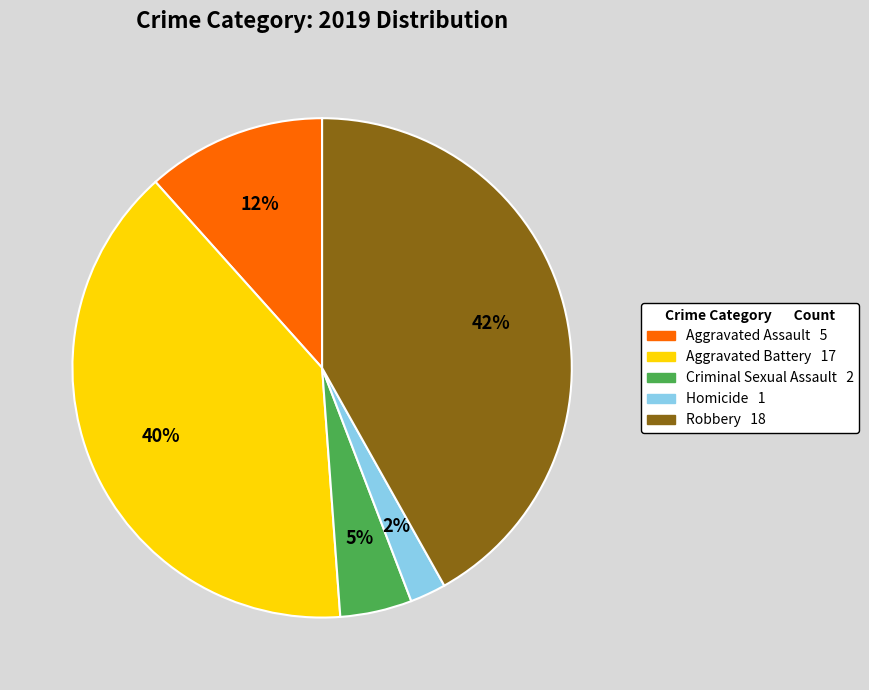

To the nearest percent, what is the difference between the Aggravated Assault and Aggravated Battery slice percentages?

28%